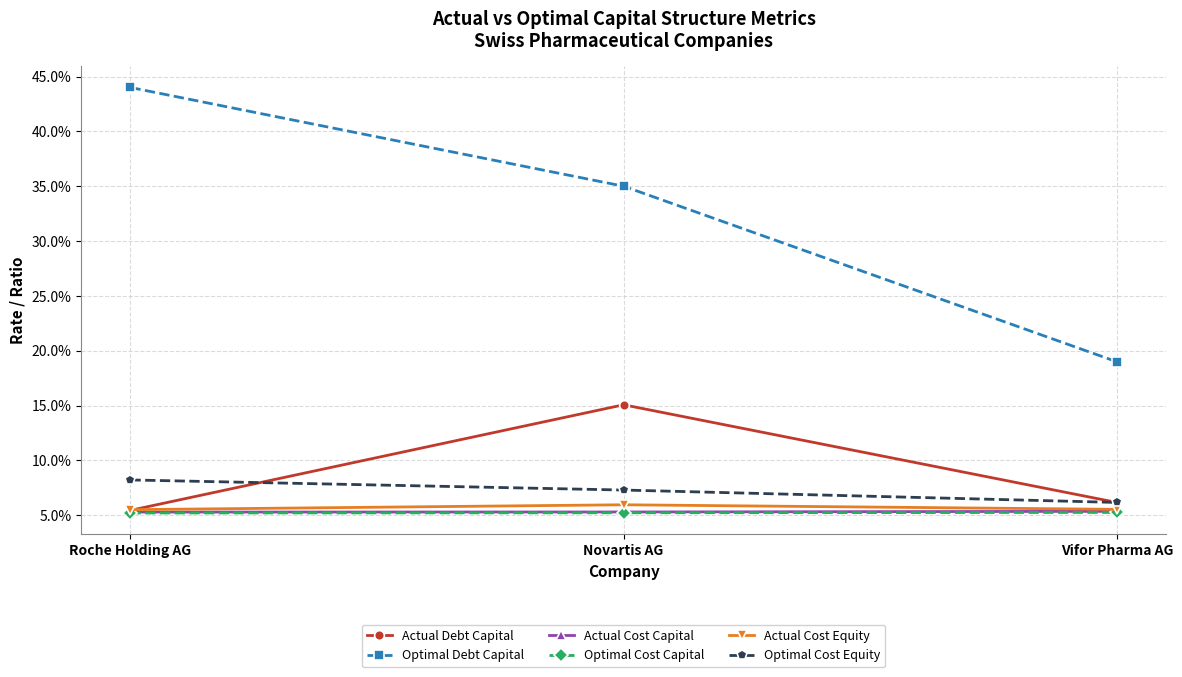

What is the difference between the highest and lowest values at Roche Holding AG?

0.4